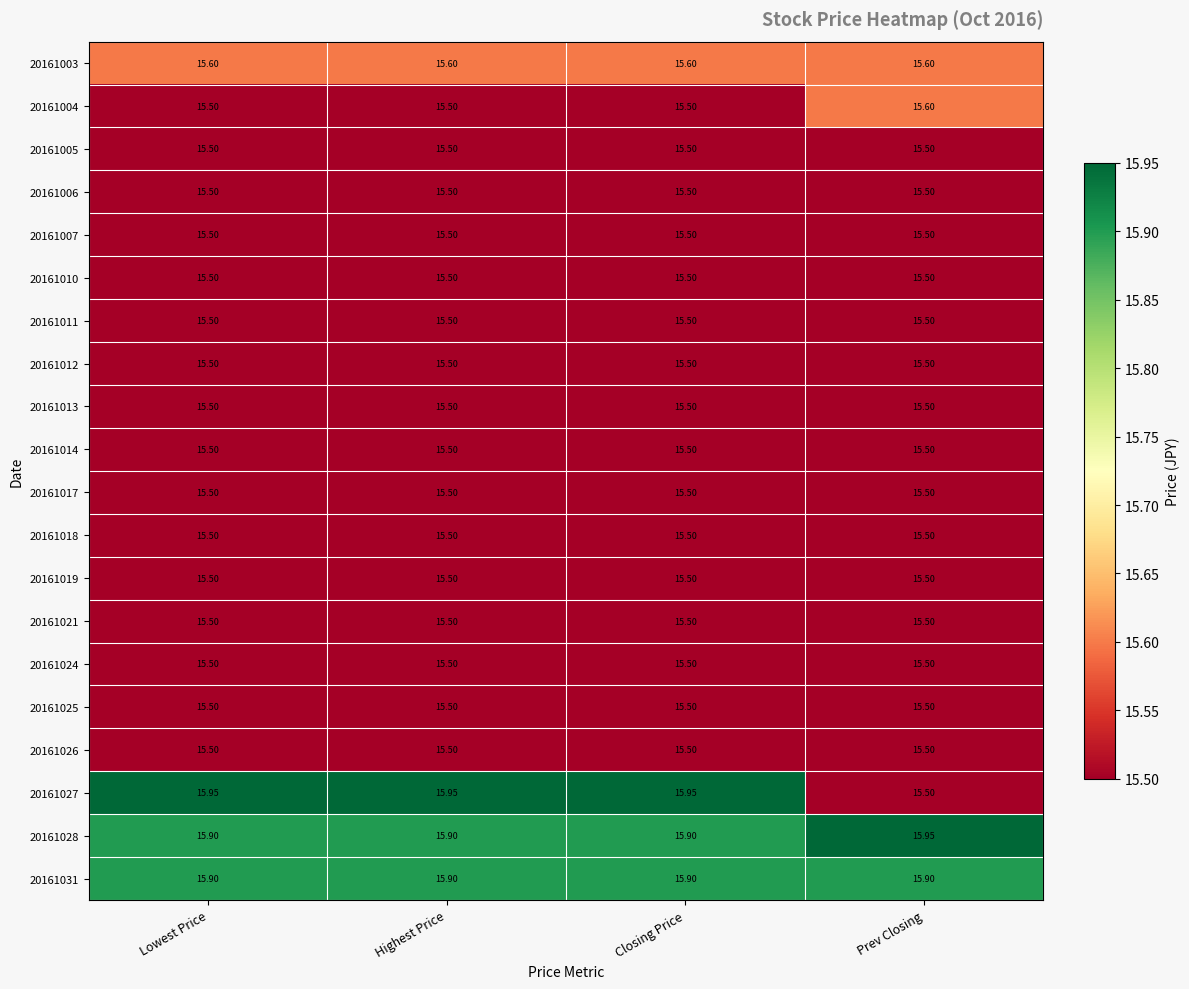

What is the total value across all series at Prev Closing?

311.1